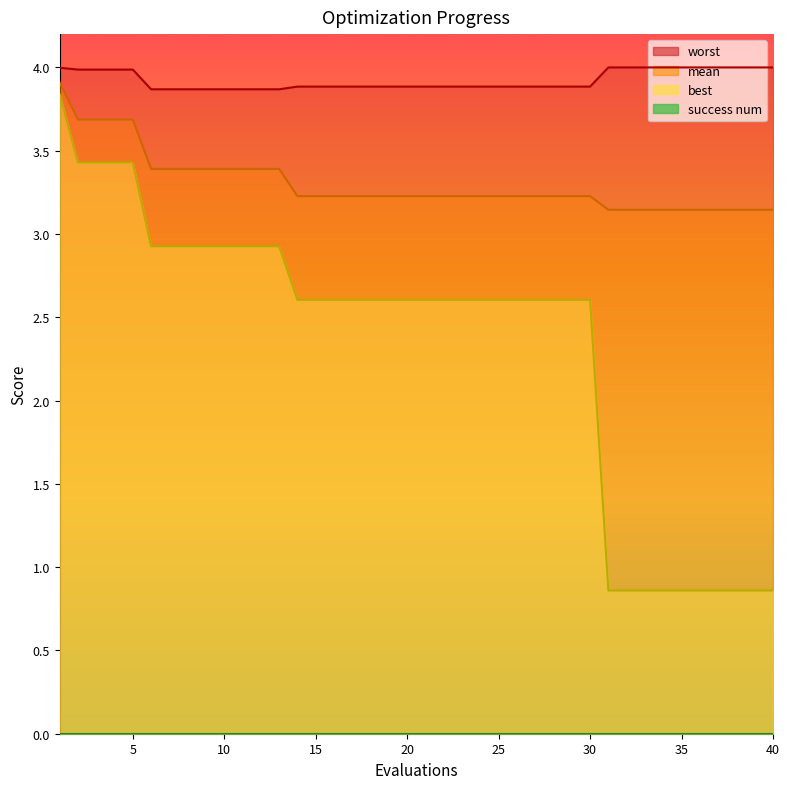

True or false: mean has more than 2 points higher than both neighbors.

False